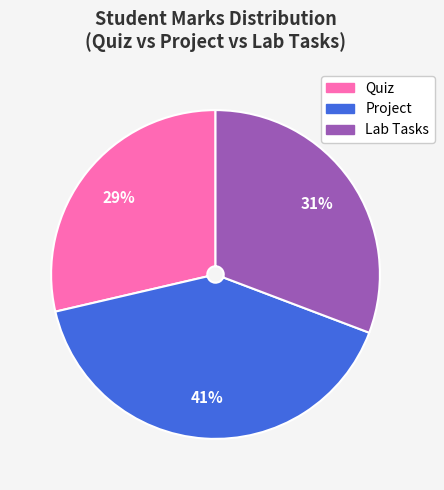

To the nearest percent, what is the average slice percentage?

33%